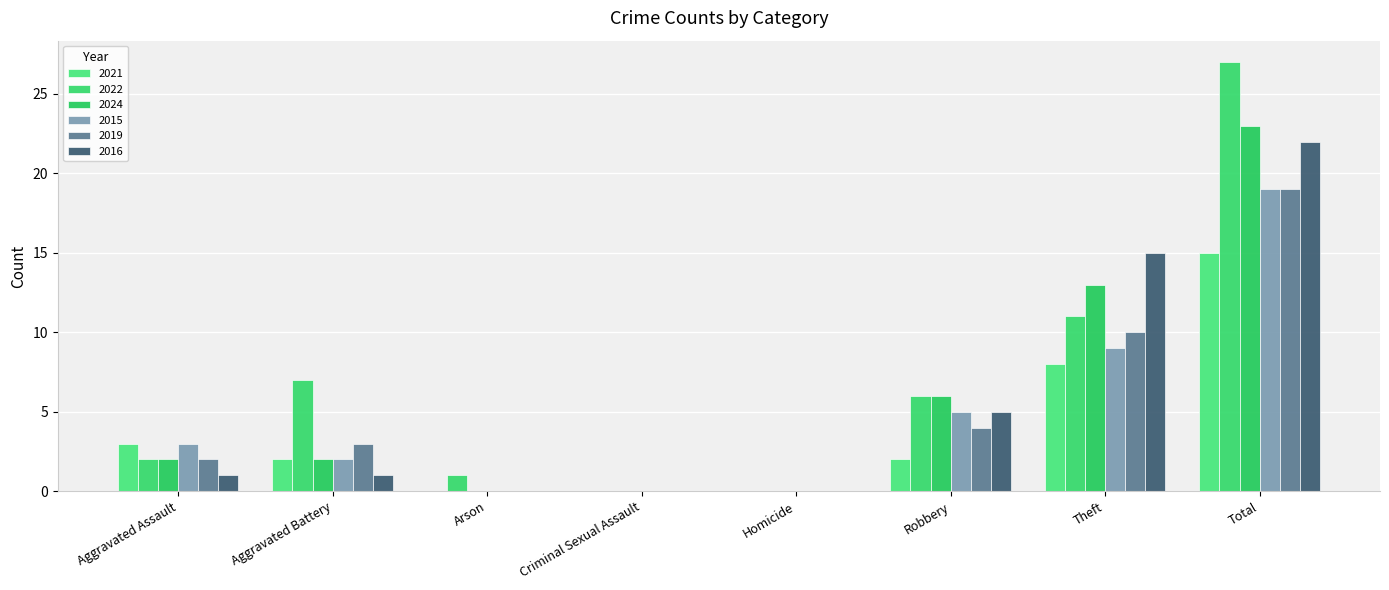

Are the bars horizontal?

No